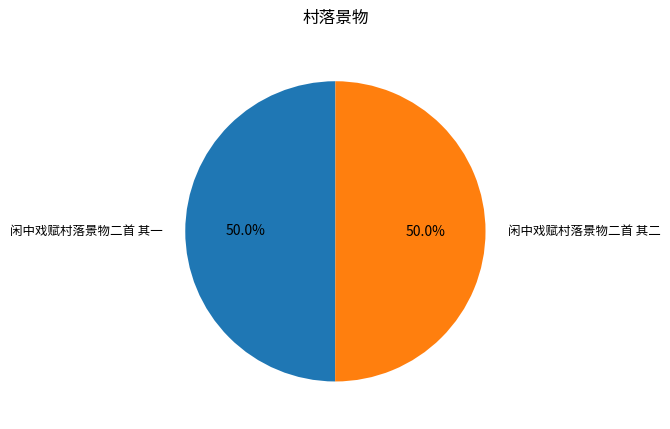

How many slices are in this pie chart?

2